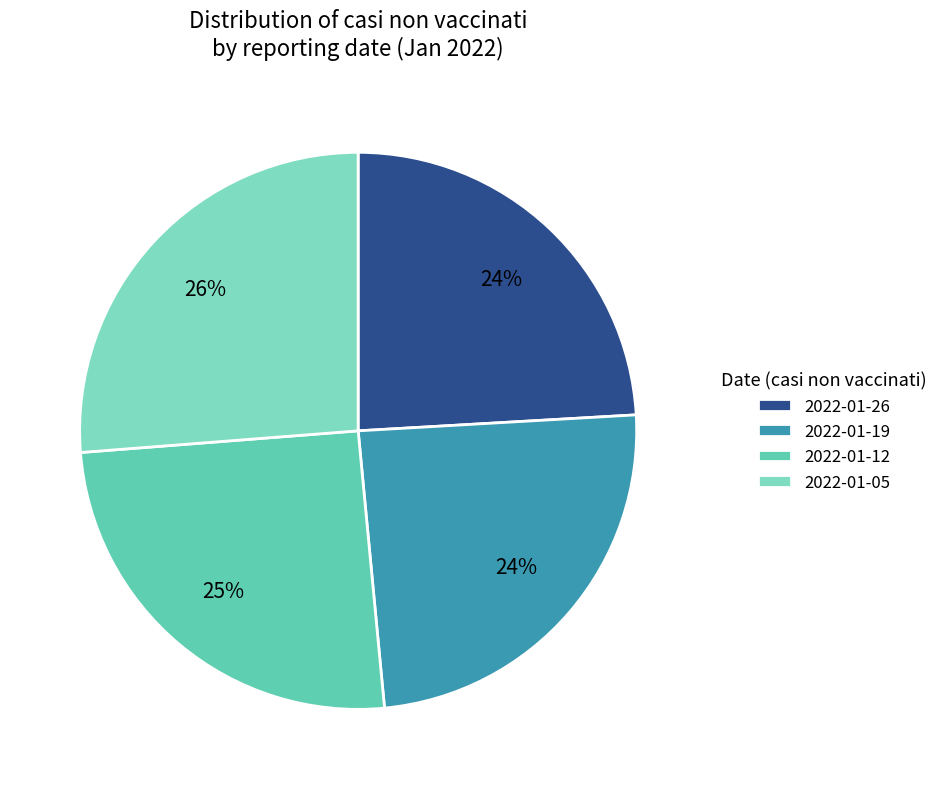

How many segments does this pie chart have?

4